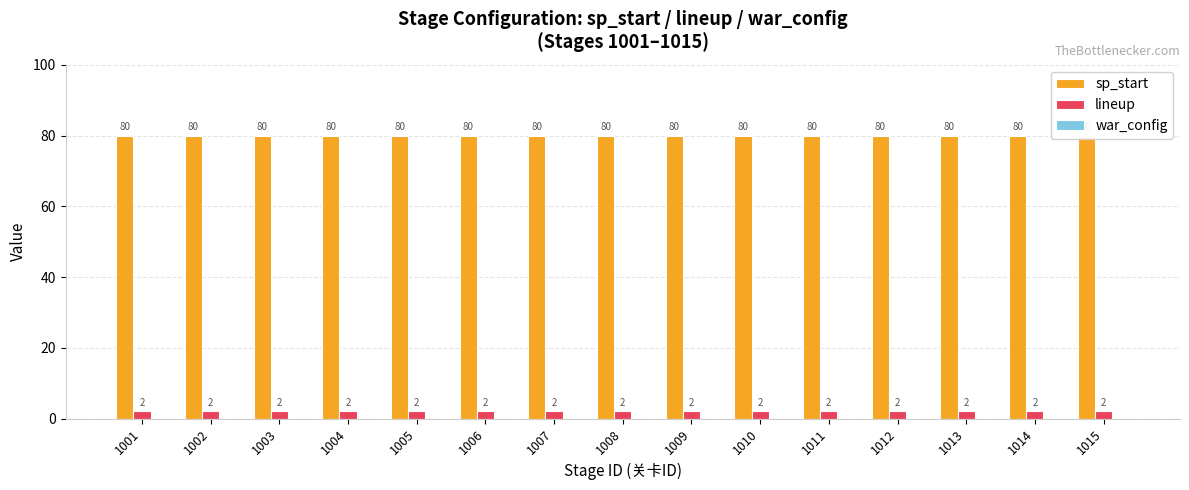

How many distinct data groups are displayed?

3